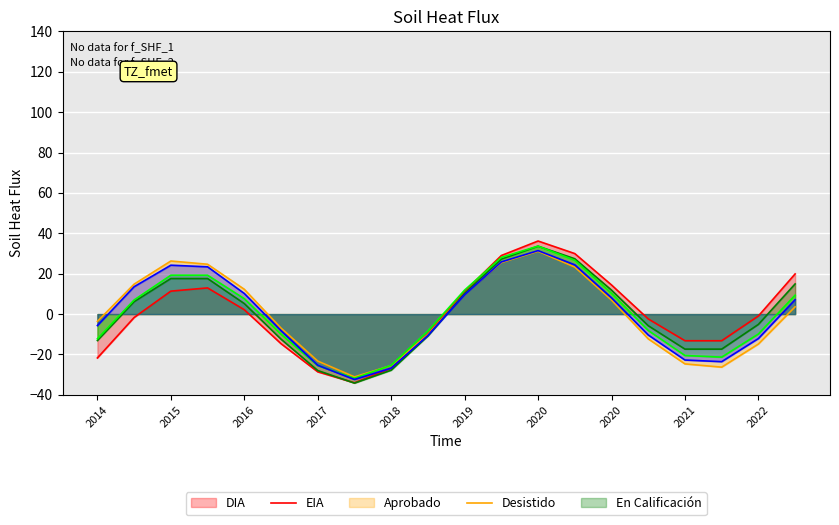

What is the difference between the maximum and minimum values in the Desistido series?

65.4